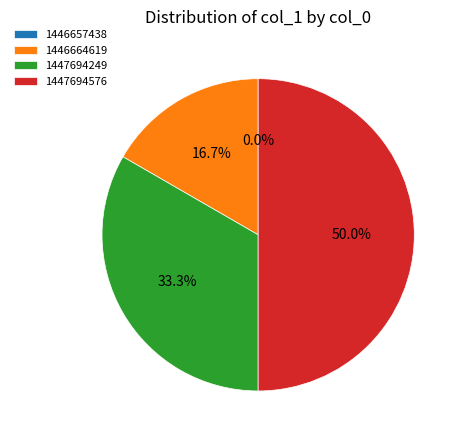

What is the change in value from 1446657438 to 1447694576?

+3